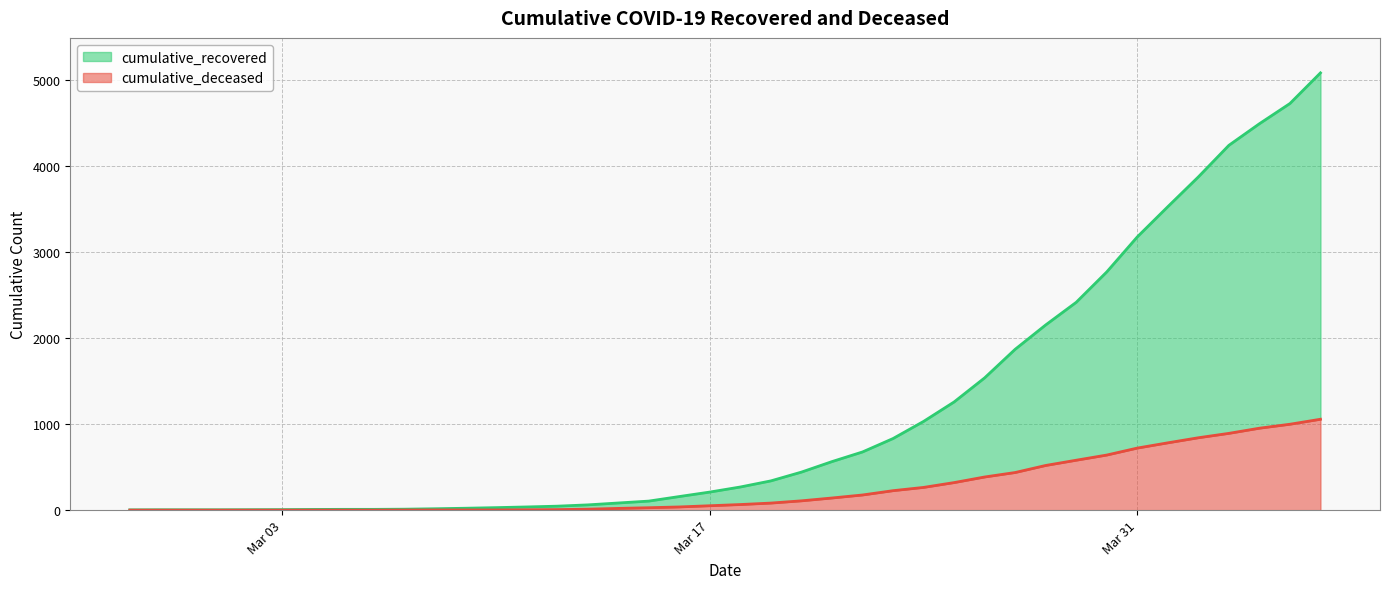

True or false: cumulative_deceased and cumulative_recovered intersect in this chart.

False